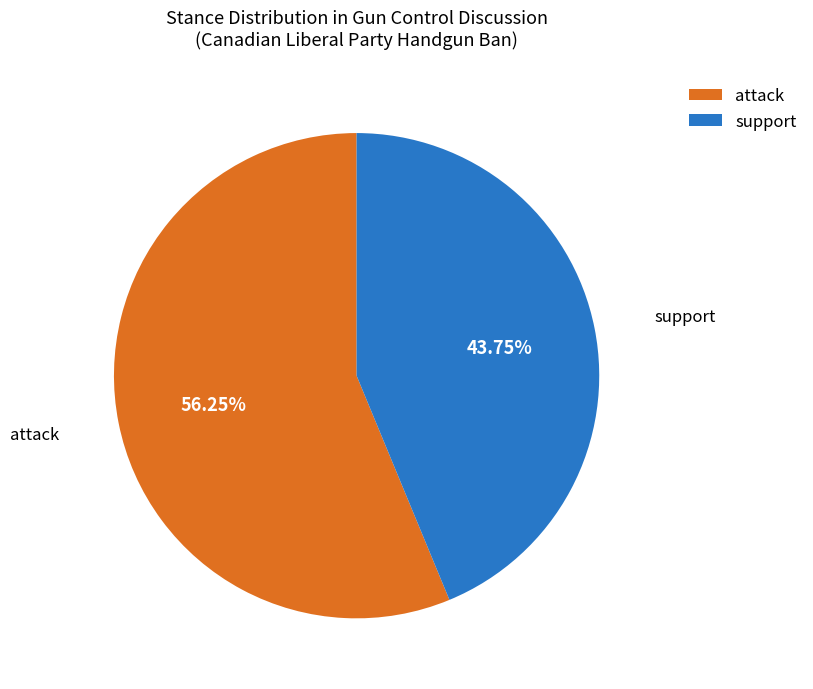

What is the largest slice in the pie chart?

attack